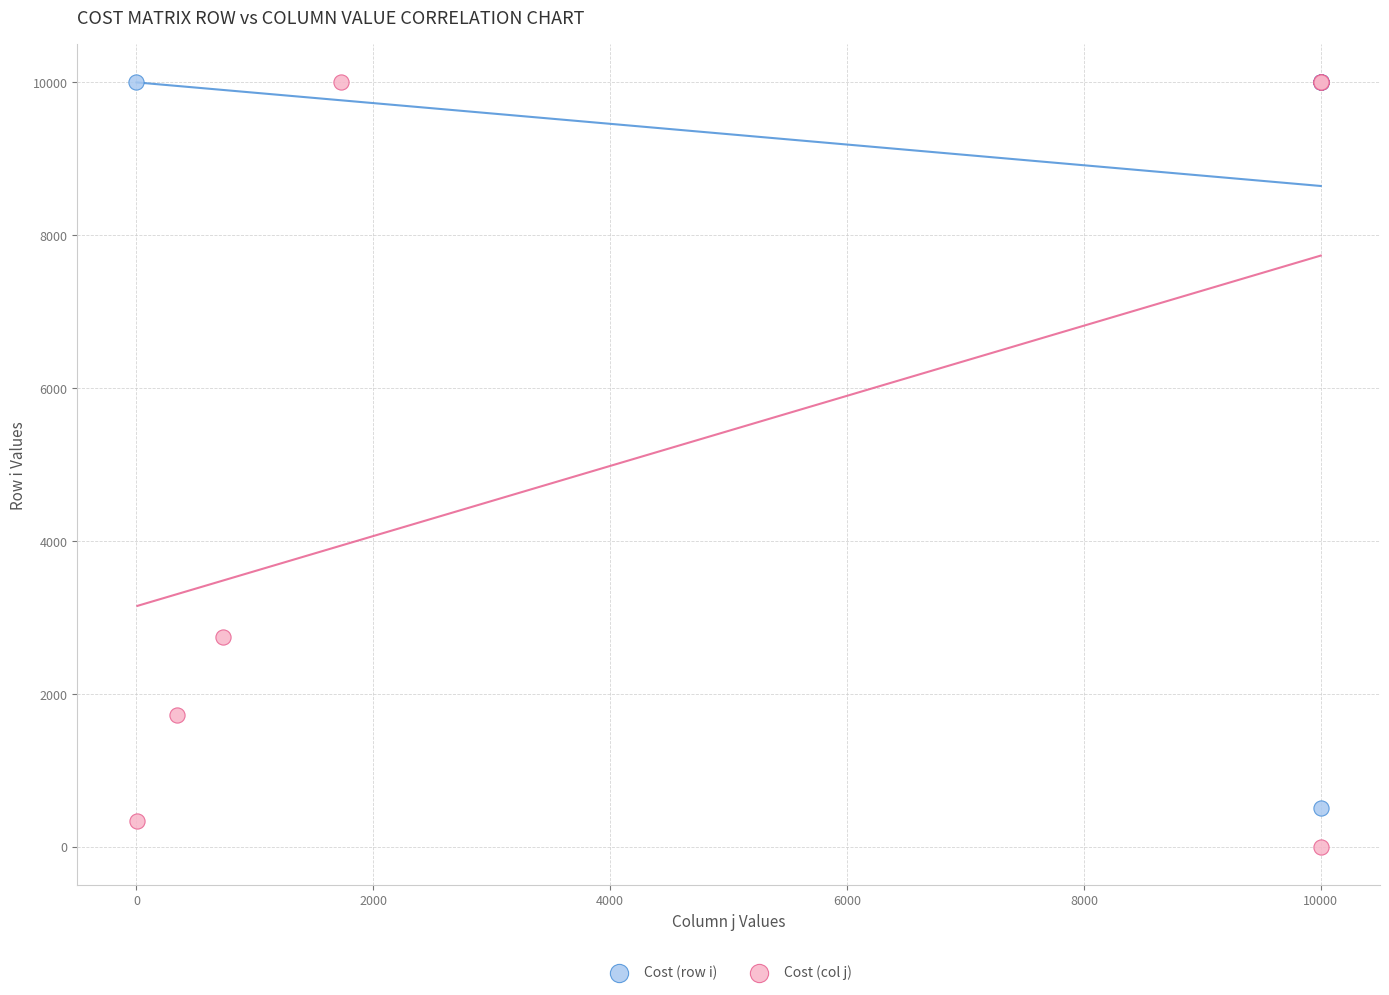

Which series has the widest spread of Y values?

Cost (col j)